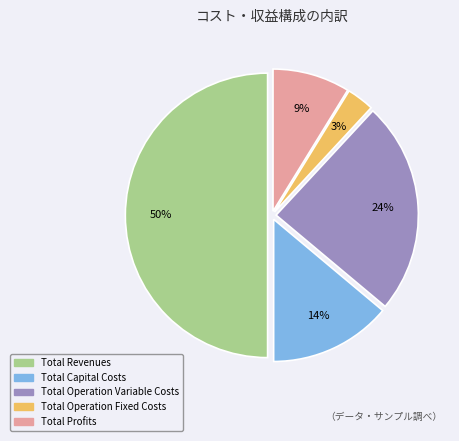

Rank the categories by value from highest to lowest.

Total Revenues, Total Operation Variable Costs, Total Capital Costs, Total Profits, Total Operation Fixed Costs